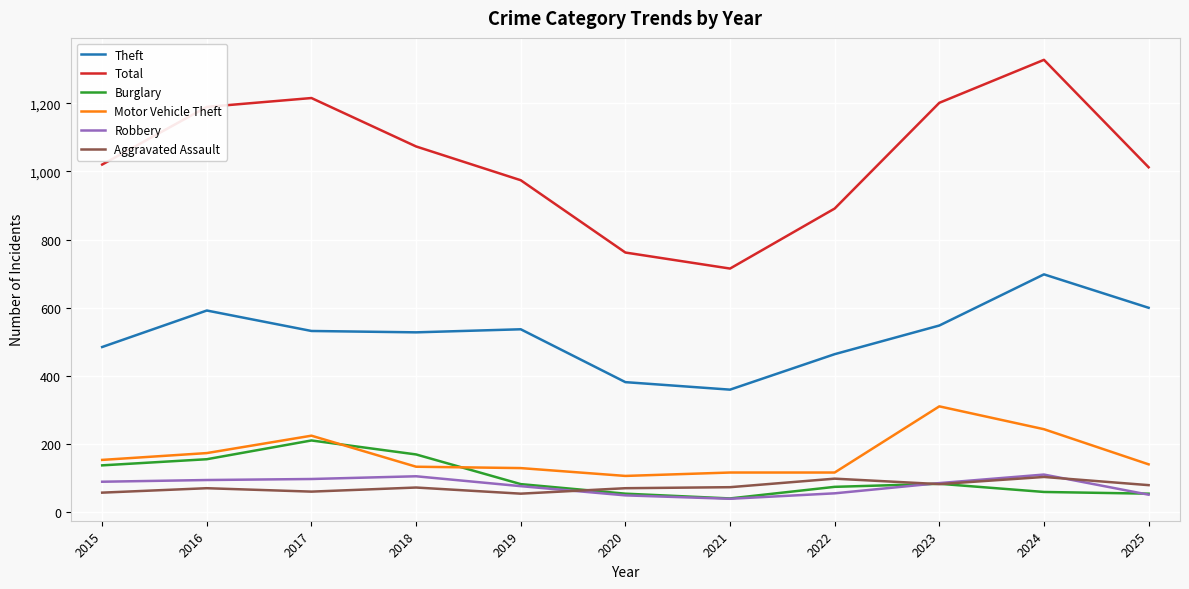

True or false: Aggravated Assault and Robbery intersect in this chart.

True